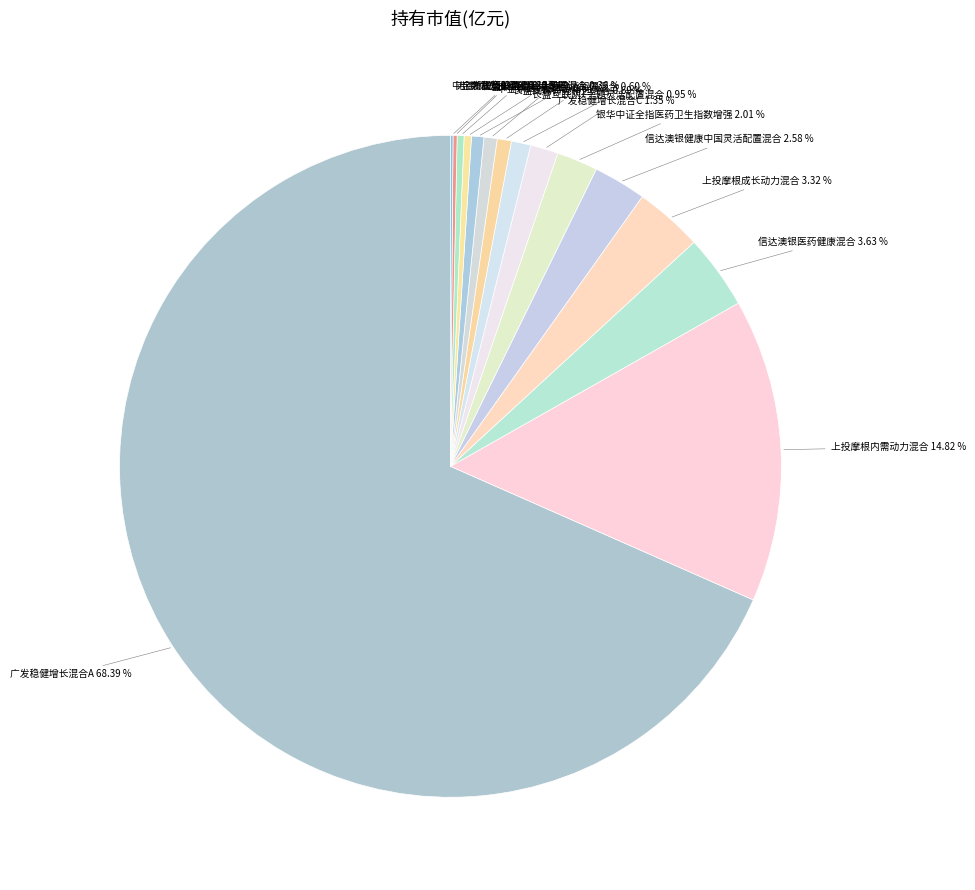

Which slice is the largest?

广发稳健增长混合A